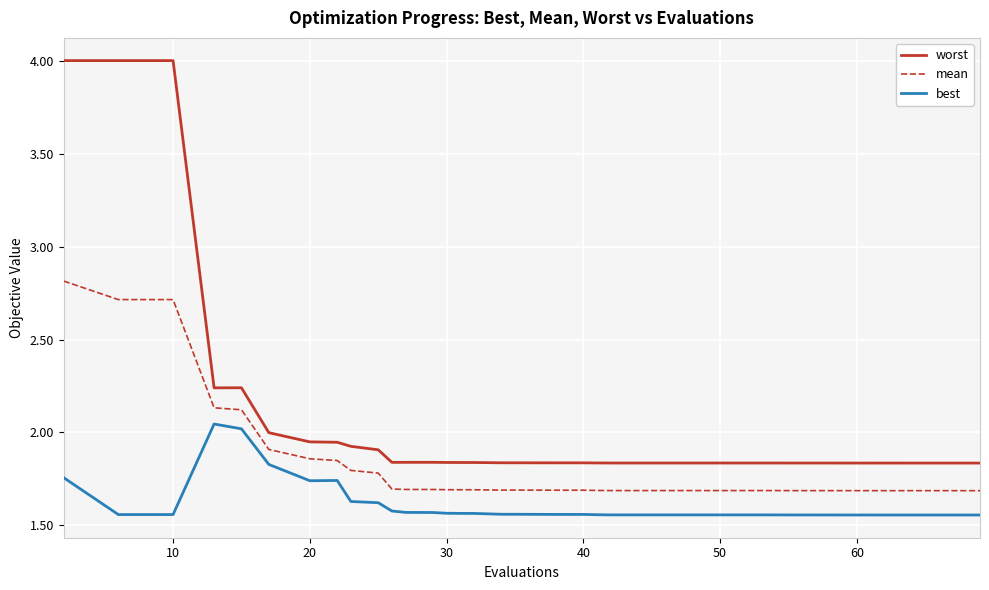

Which series has the largest total across all categories?

worst